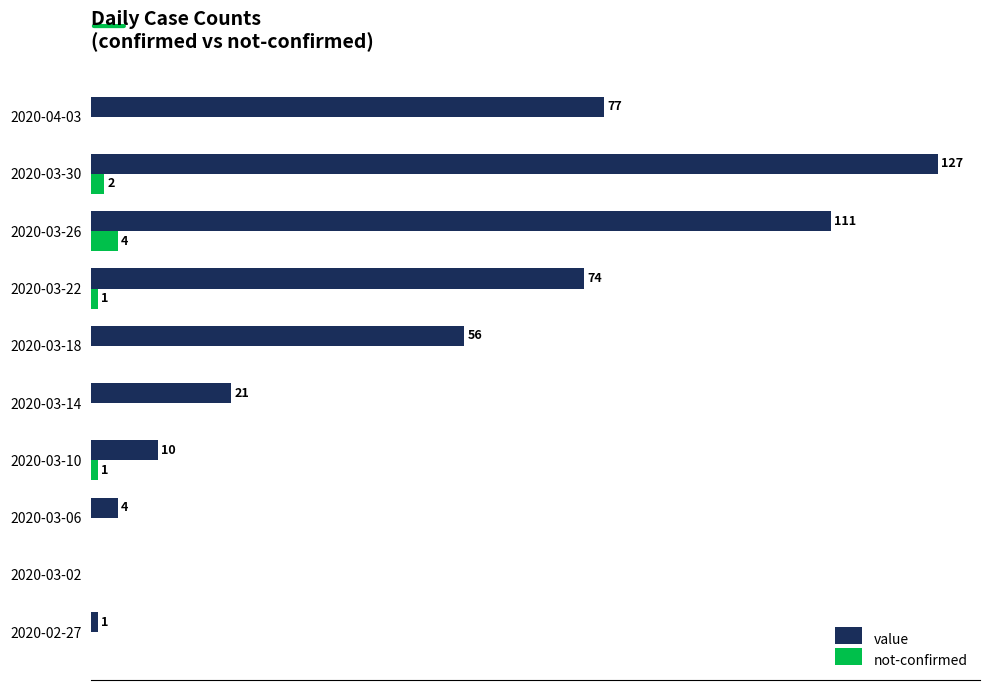

Which series has the largest total across all categories?

value